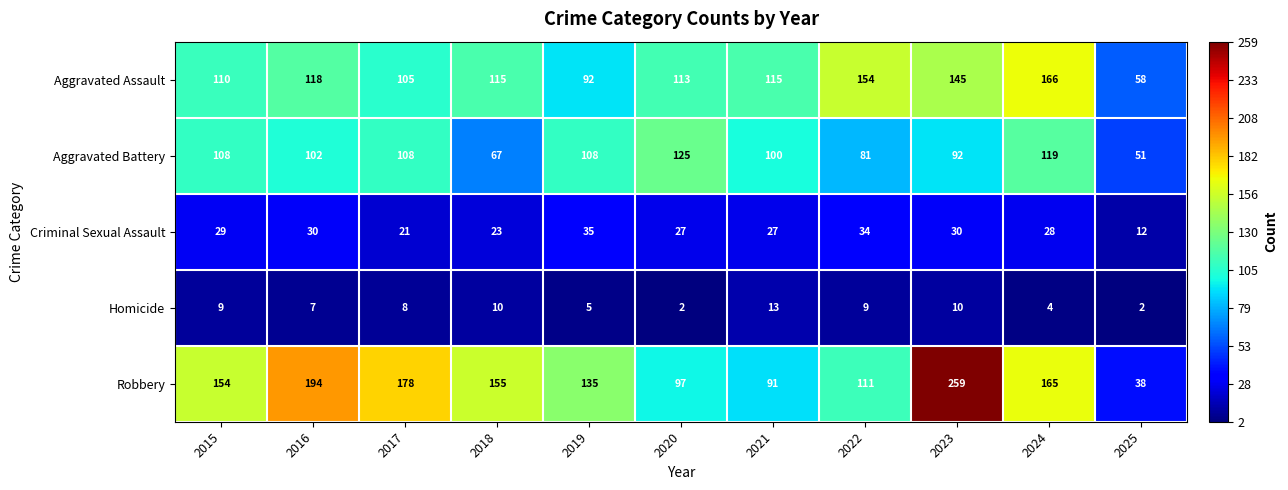

Read the Homicide value at 2024, to the nearest 5.

5